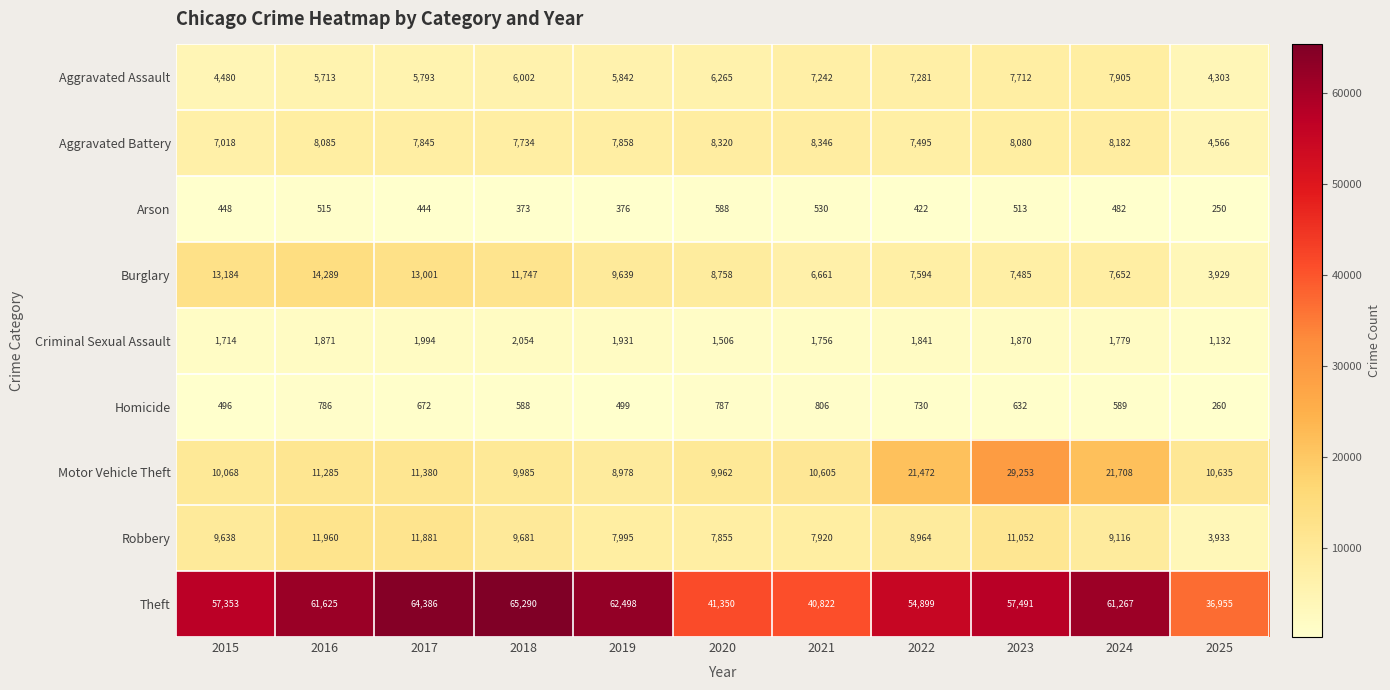

At which category is the sum across all series the highest?

2023